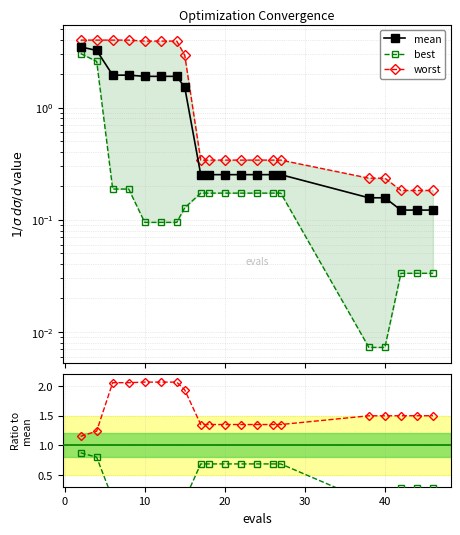

The value of mean at 9 is 0.5. True or false?

False